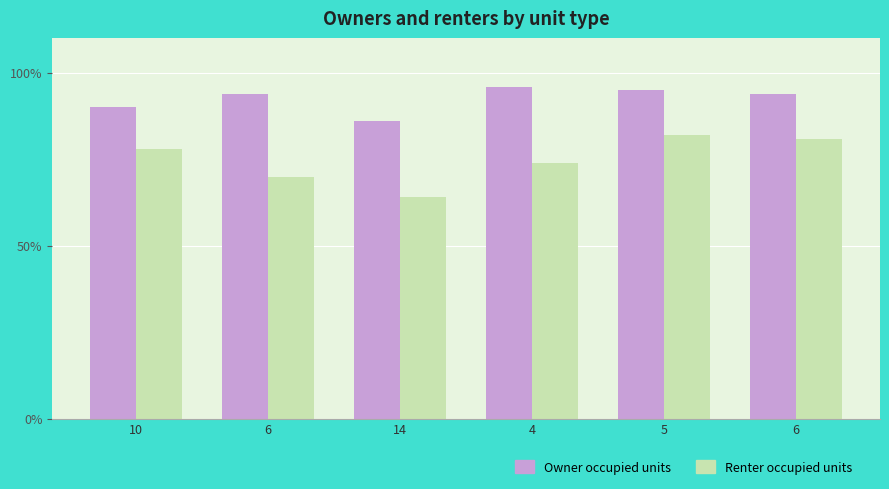

How many groups of bars are there?

6